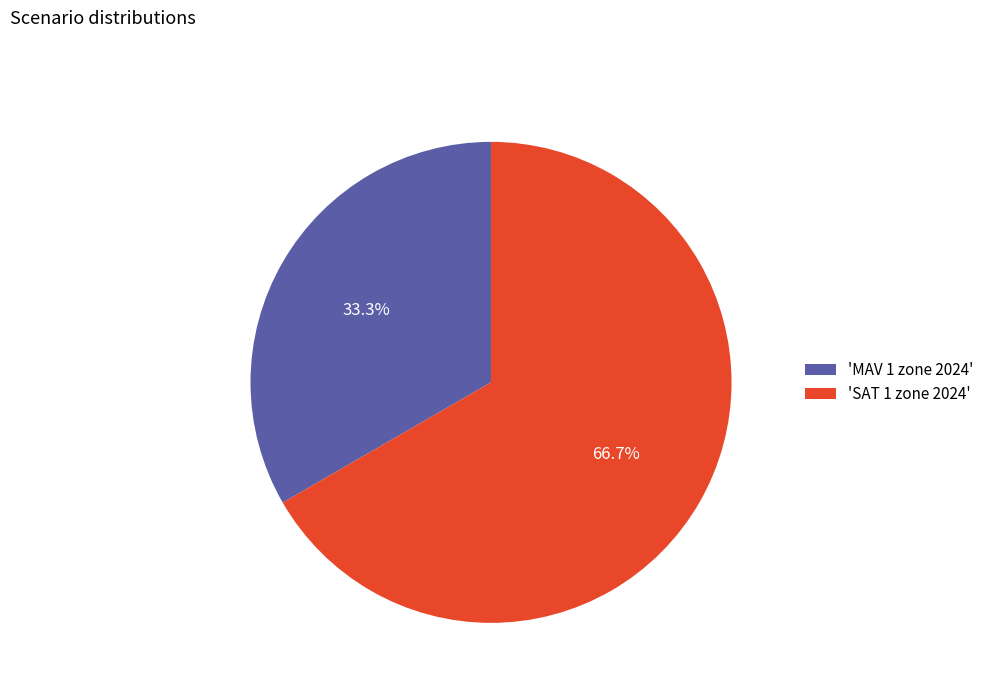

How many segments does this pie chart have?

2